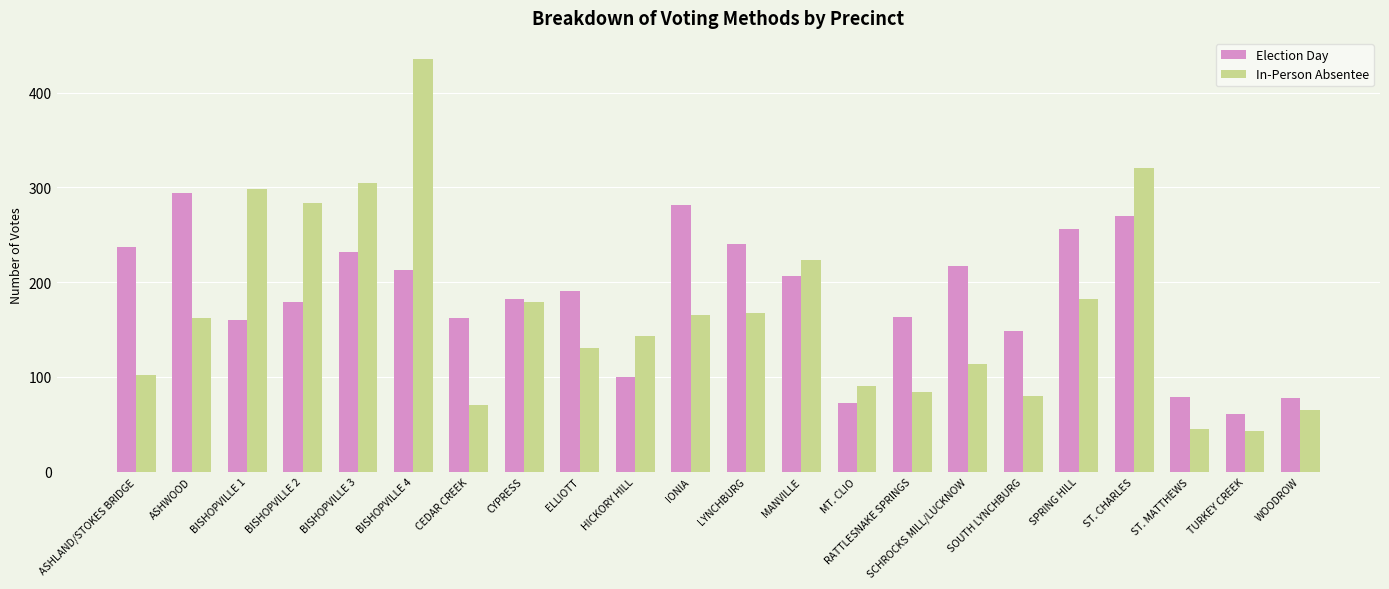

Is the value of In-Person Absentee at RATTLESNAKE SPRINGS greater than the value of Election Day at CYPRESS?

No